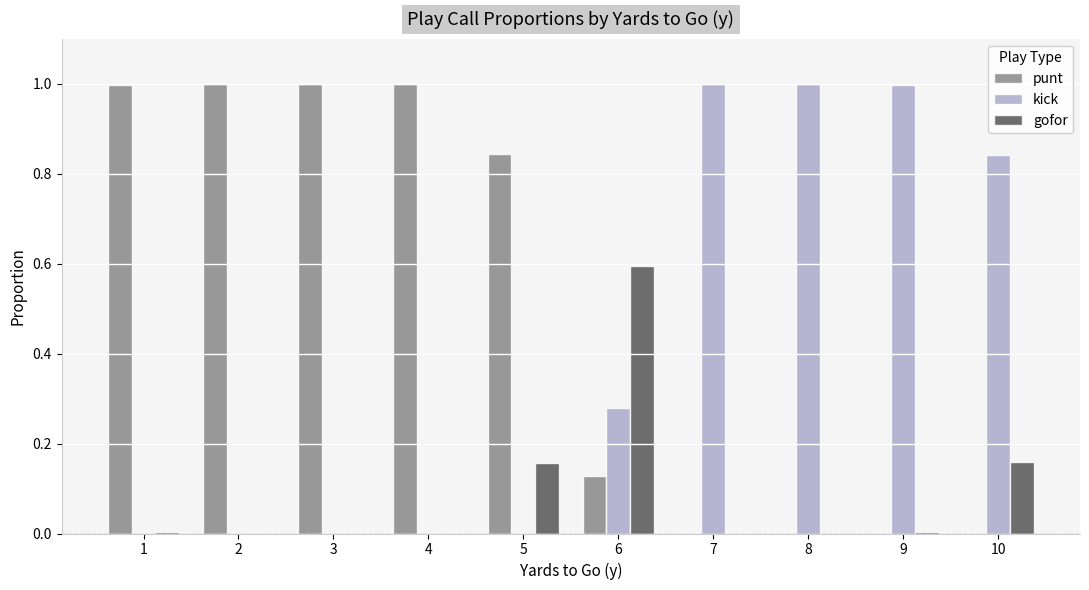

Are the bars horizontal?

No